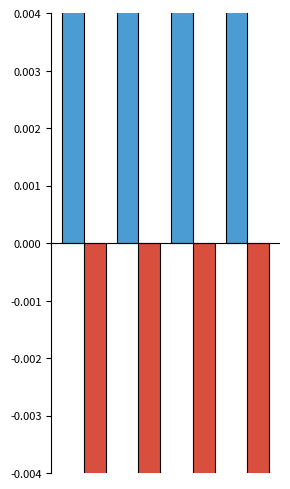

What is the value of the FCFF bar at the 4th from the left?

-0.2